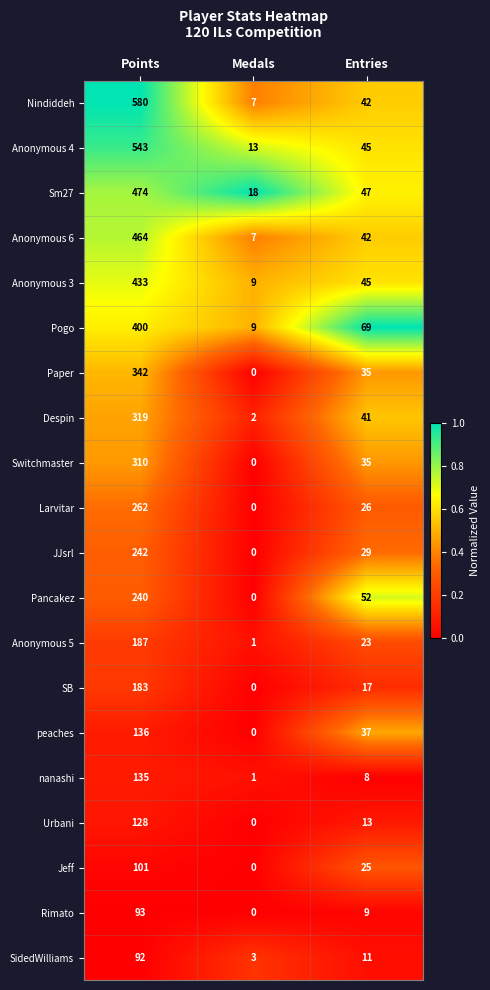

Rank the series by their maximum value, from highest to lowest.

Nindiddeh, Anonymous 4, Sm27, Anonymous 6, Anonymous 3, Pogo, Paper, Despin, Switchmaster, Larvitar, JJsrl, Pancakez, Anonymous 5, SB, peaches, nanashi, Urbani, Jeff, Rimato, SidedWilliams